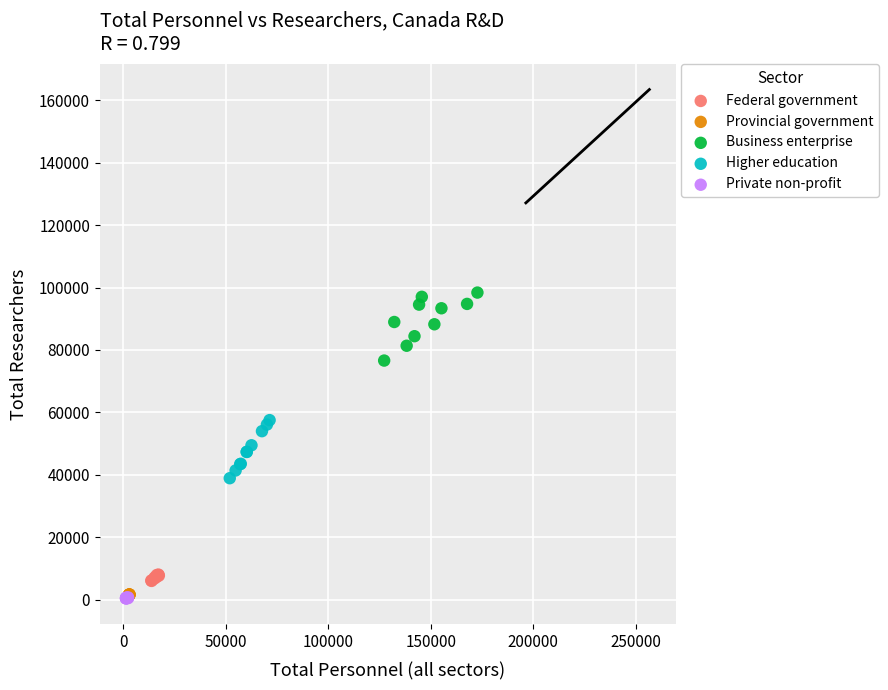

Which series has the widest spread of Y values?

Business enterprise